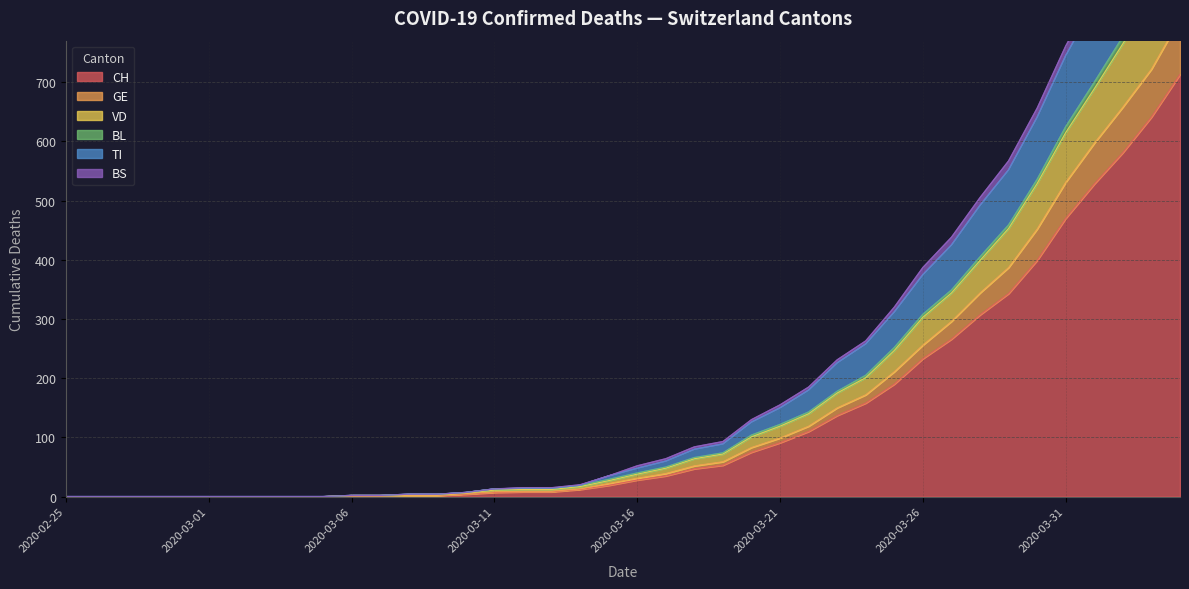

True or false: GE has more than 0 points higher than both neighbors.

False